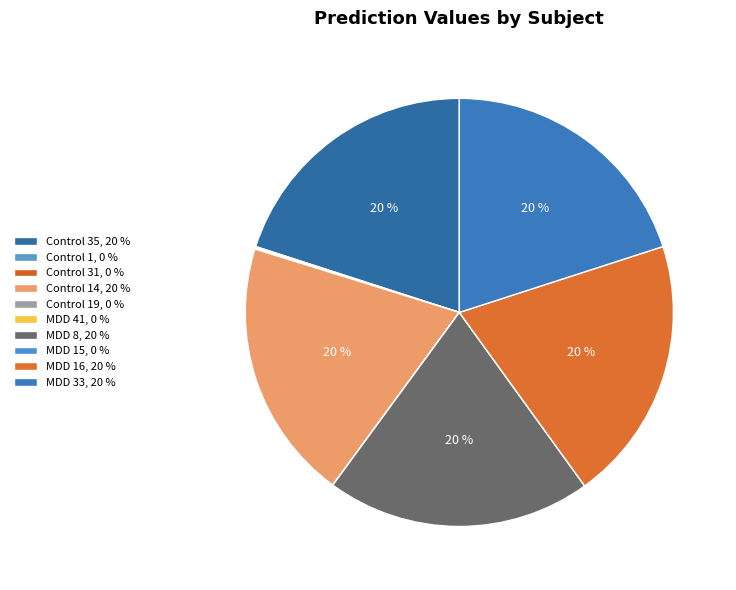

Is there any slice that represents more than half of the pie?

No